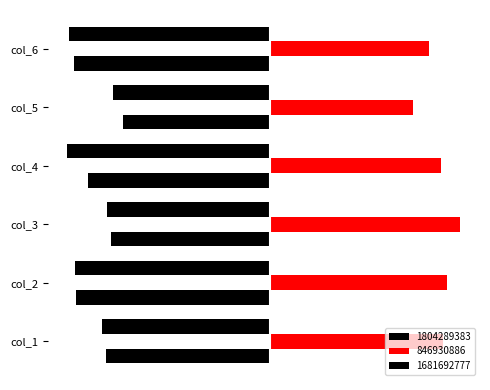

At how many categories does at least one series exceed 0?

6